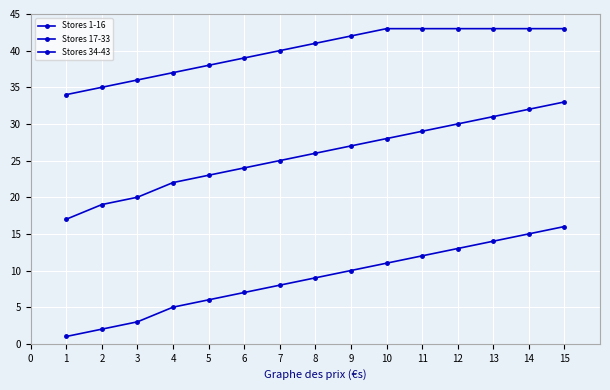

Reading left to right, list all the values displayed in this chart.

Stores 1-16: 1=1	2=2	3=3	4=5	5=6	6=7	7=8	8=9	9=10	10=11	11=12	12=13	13=14	14=15	15=16
Stores 17-33: 1=17	2=19	3=20	4=22	5=23	6=24	7=25	8=26	9=27	10=28	11=29	12=30	13=31	14=32	15=33
Stores 34-43: 1=34	2=35	3=36	4=37	5=38	6=39	7=40	8=41	9=42	10=43	11=43	12=43	13=43	14=43	15=43